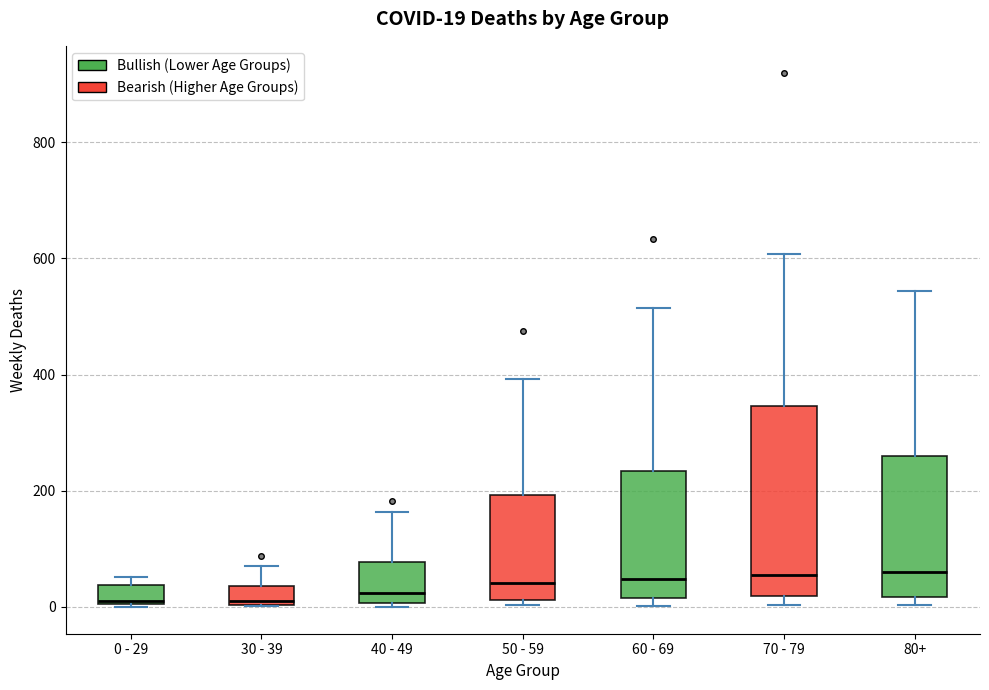

Which box is the tallest, from its lower edge to its upper edge?

70 - 79